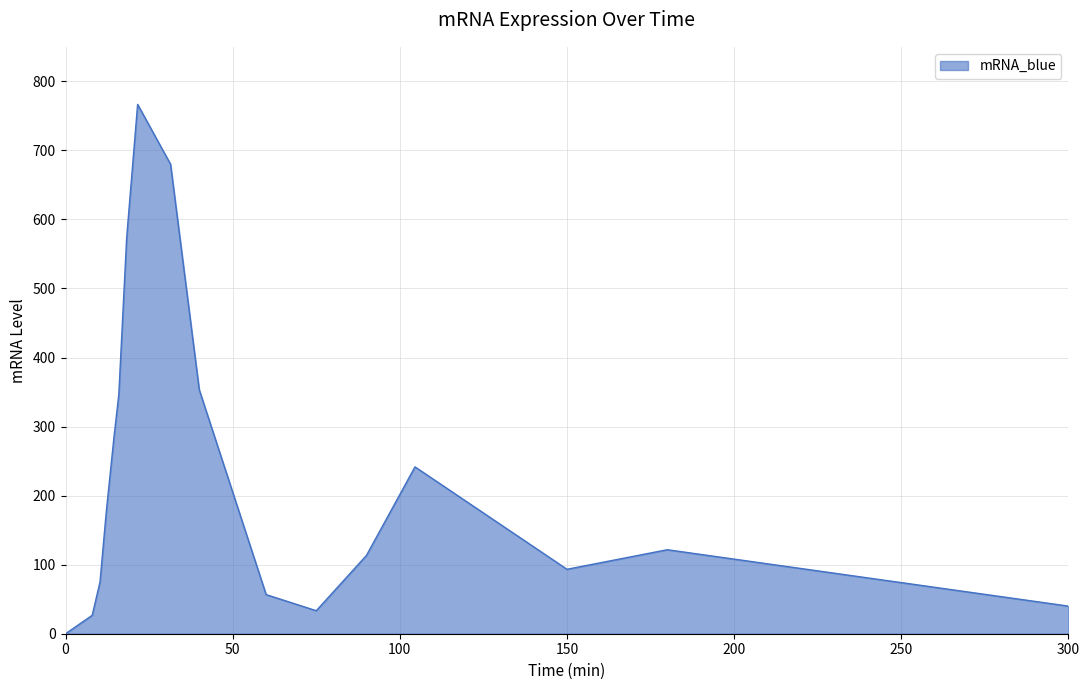

What is the difference between the maximum and minimum values?

766.7